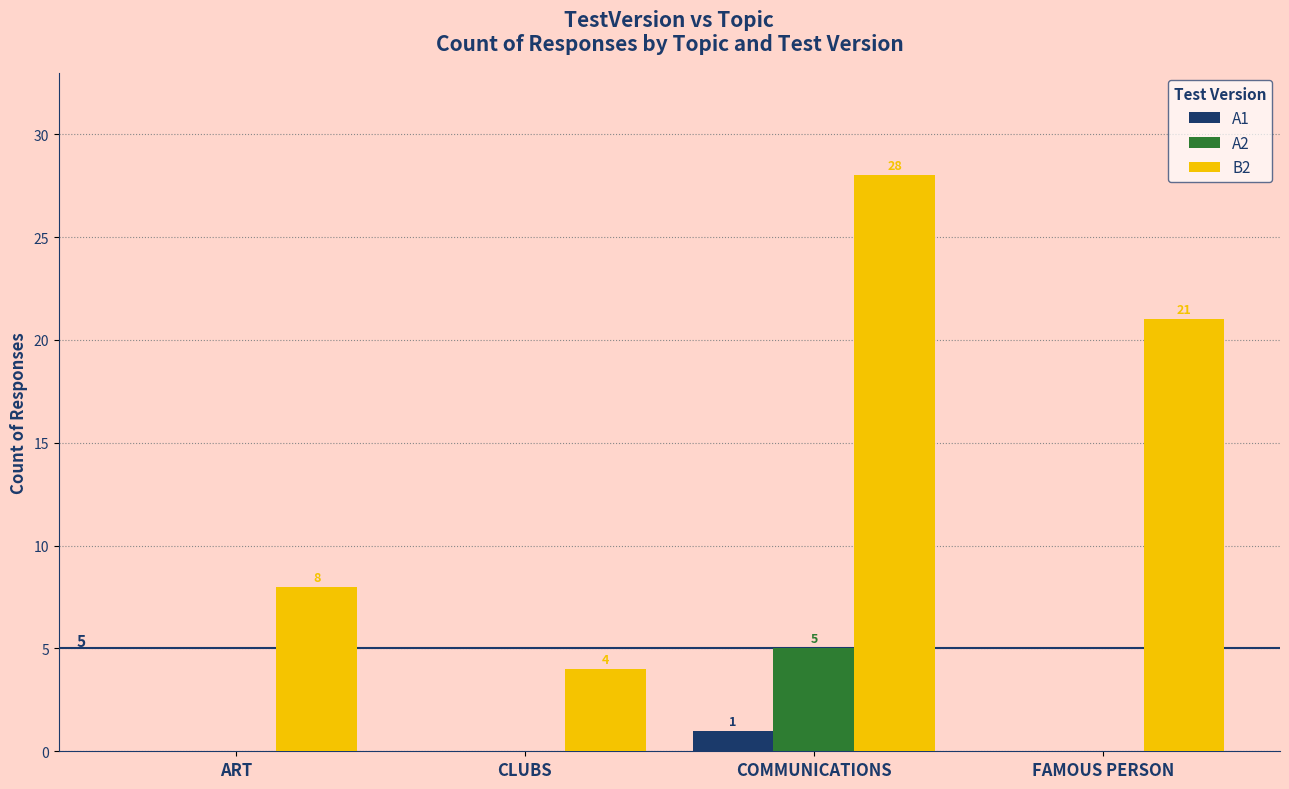

Read the B2 value at FAMOUS PERSON.

21